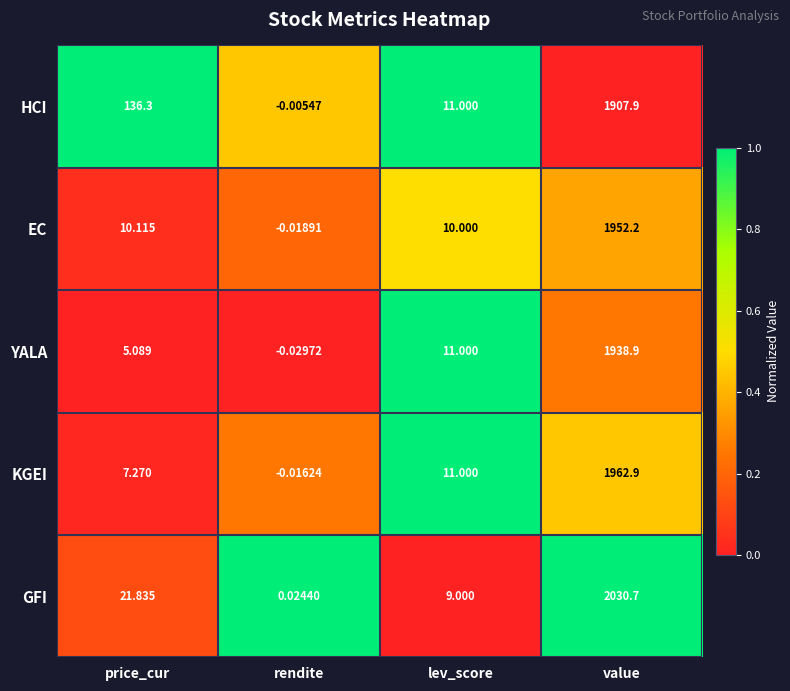

Between lev_score and value, which series saw the biggest shift?

GFI